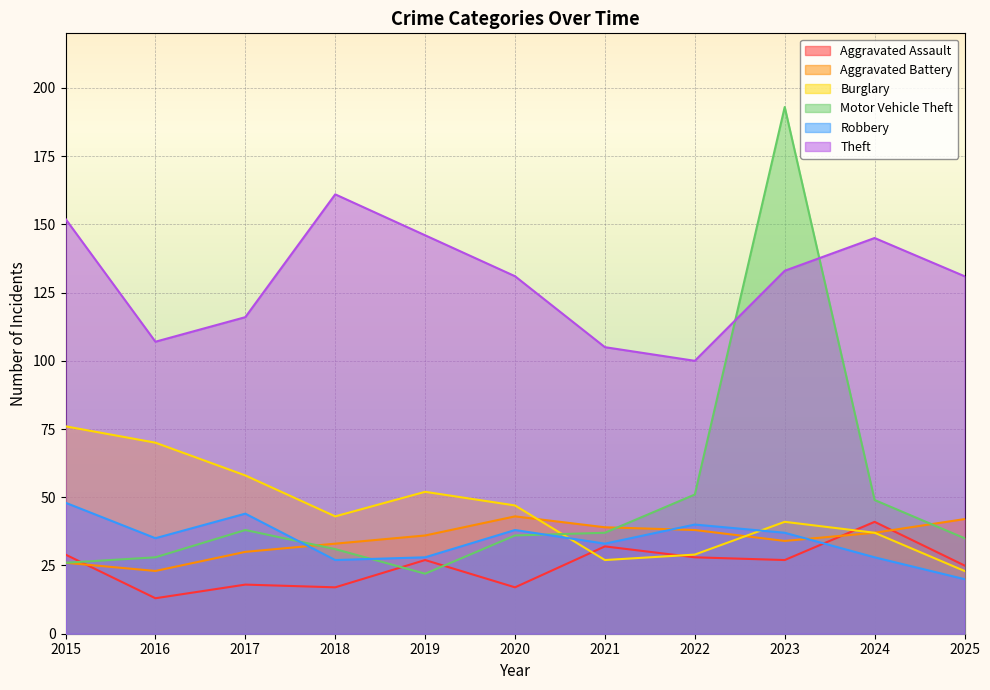

Where does the Robbery series first go above 35?

2015